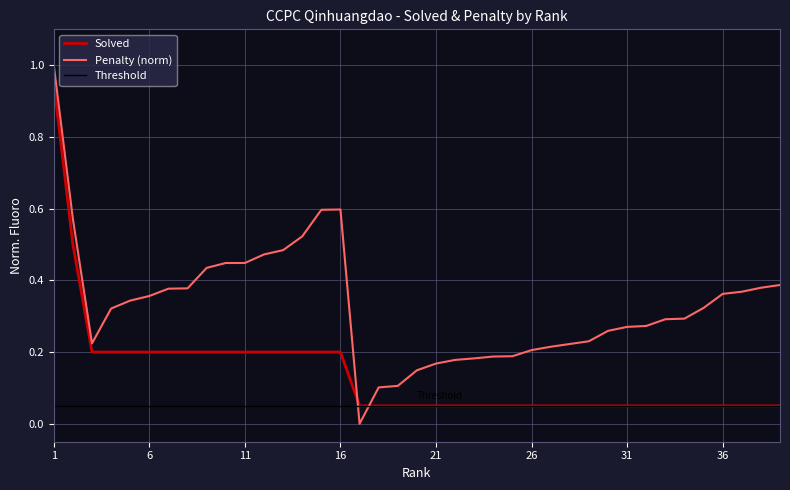

Count the Penalty values in the range 0 to 1.

39